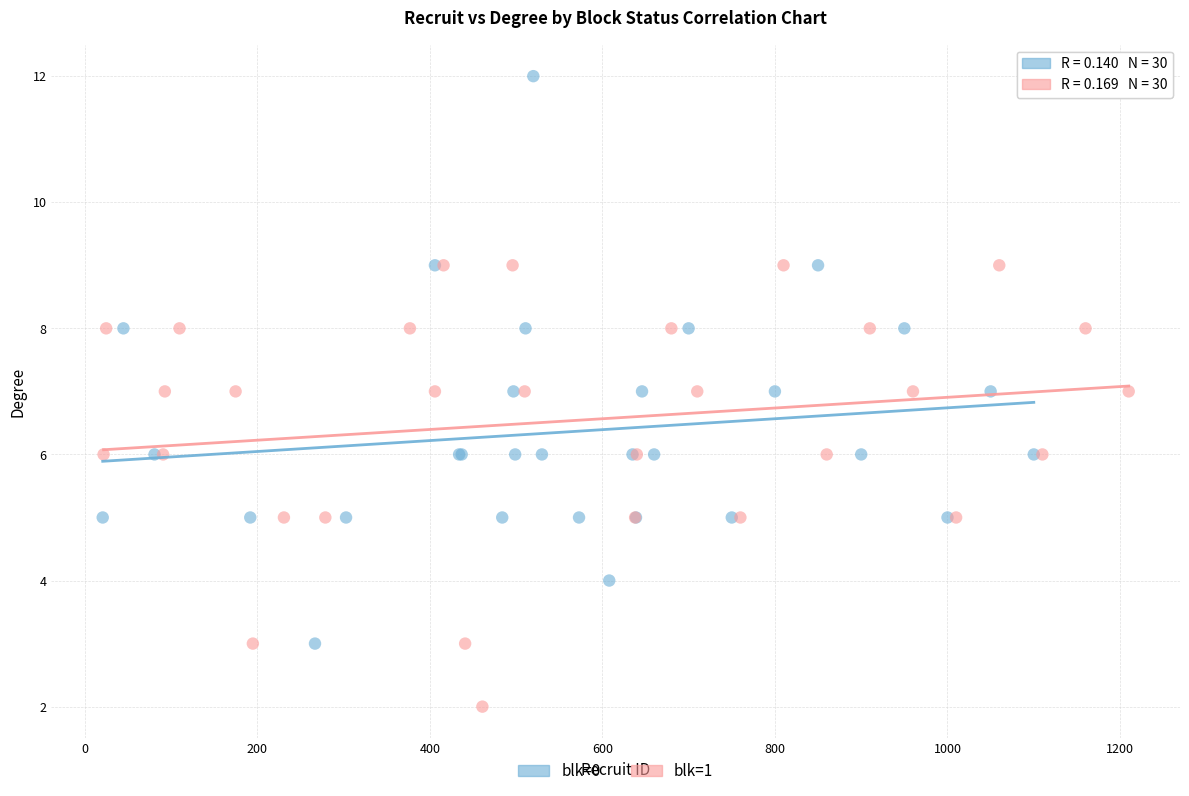

Which series reaches the minimum Y coordinate?

blk=1